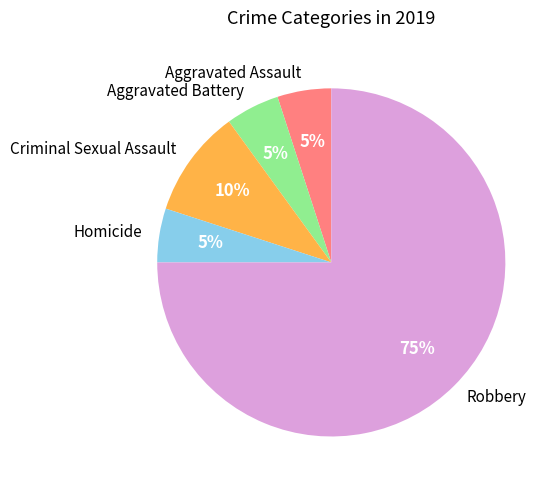

Which slice is the largest?

Robbery